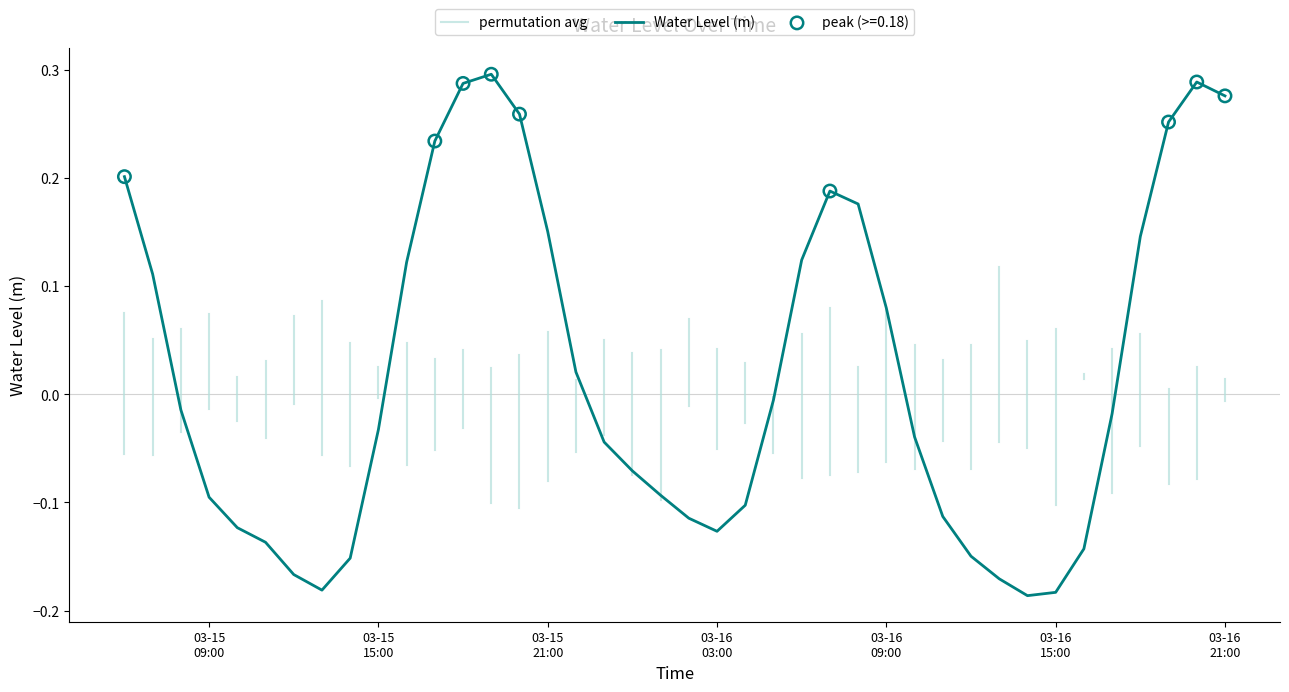

Which has a higher value, 2023-03-15 16:00:00 or 2023-03-15 18:00:00?

2023-03-15 18:00:00